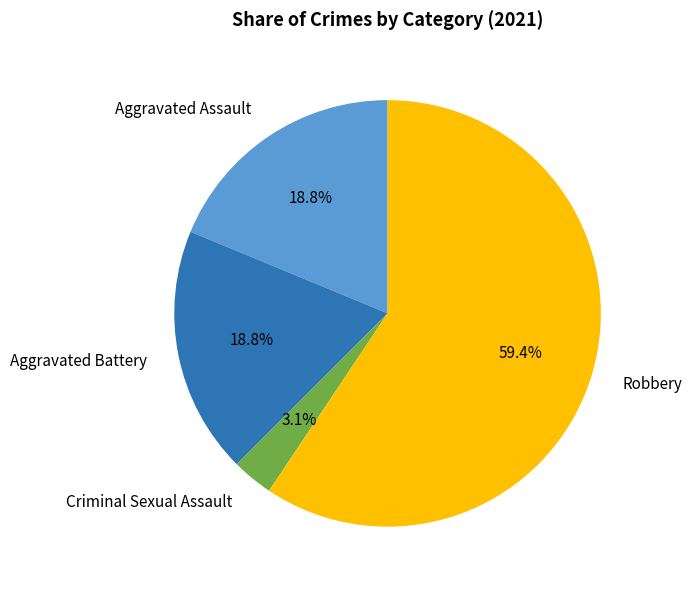

To the nearest percent, what is the average slice percentage?

25%